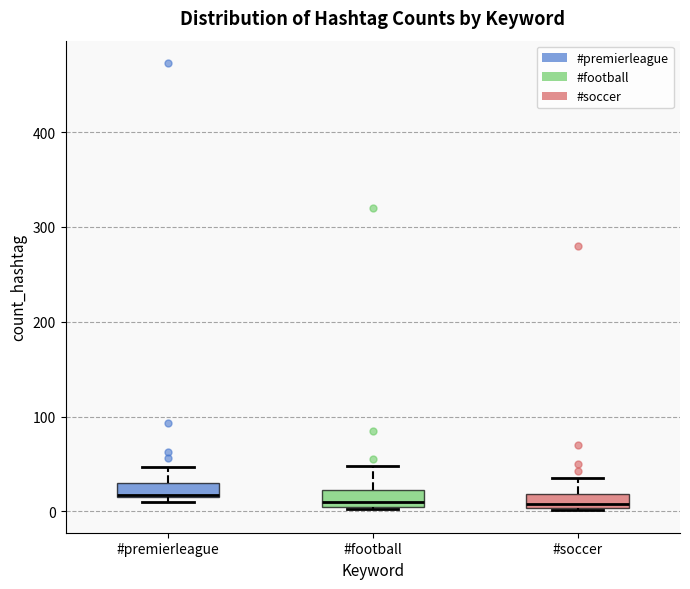

Where does the upper whisker of the box for #premierleague end on the y-axis? The values are not printed on the chart, so give them approximately, as read against the axis.

50